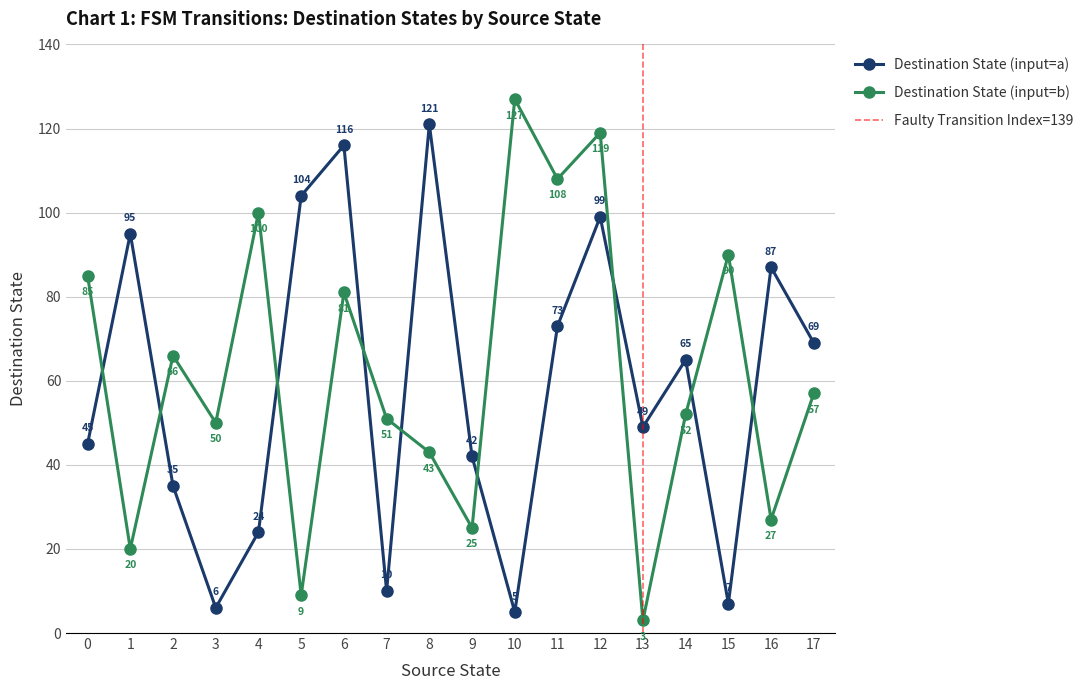

Reading left to right, list all the values displayed in this chart.

source_state: 0	0	1	1	2	2	3	3	4	4	5	5	6	6	7	7	8	8	9	9	10	10	11	11	12	12	13	13	14	14	15	15	16	16	17	17
destination_state: 45	85	95	20	35	66	6	50	24	100	104	9	116	81	10	51	121	43	42	25	5	127	73	108	99	119	49	3	65	52	7	90	87	27	69	57
input_symbol_a: 45	95	35	6	24	104	116	10	121	42	5	73	99	49	65	7	87	69	0	0	0	0	0	0	0	0	0	0	0	0	0	0	0	0	0	0
input_symbol_b: 85	20	66	50	100	9	81	51	43	25	127	108	119	3	52	90	27	57	0	0	0	0	0	0	0	0	0	0	0	0	0	0	0	0	0	0